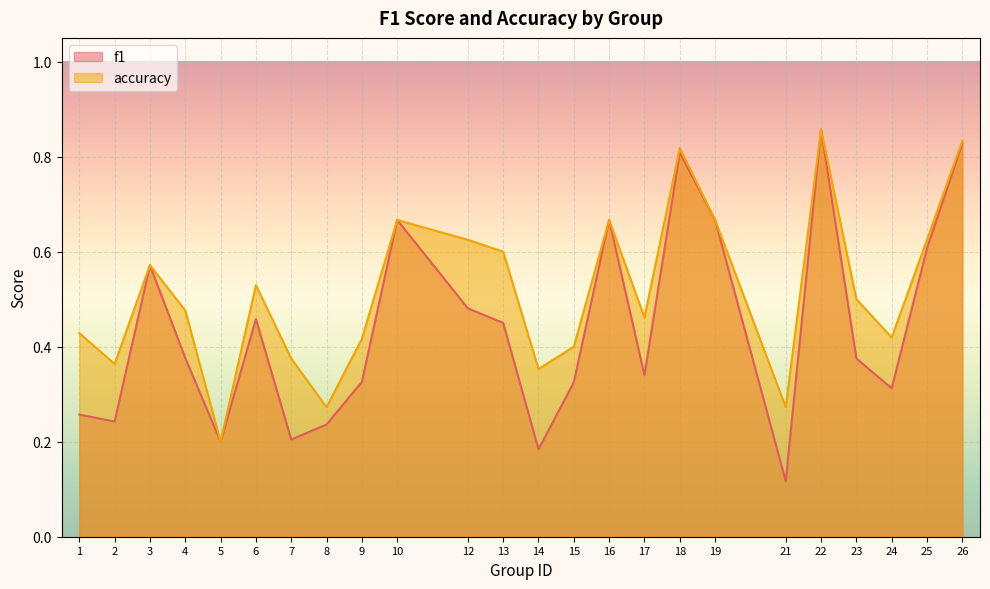

What is the highest value of the f1 series?

0.9